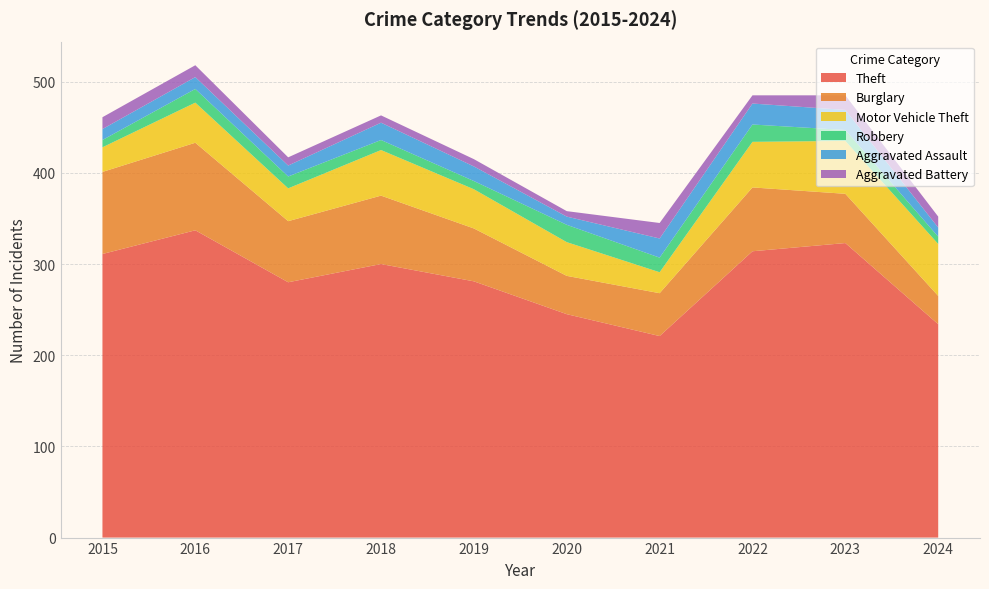

Reading left to right, transcribe all the data shown in this chart.

Theft: 311	337	280	300	281	245	221	314	323	234
Burglary: 90	96	67	75	58	42	47	70	54	31
Motor Vehicle Theft: 27	44	36	50	43	37	23	50	58	57
Robbery: 8	15	13	11	9	19	16	19	12	8
Aggravated Assault: 12	13	12	19	16	9	21	23	22	10
Aggravated Battery: 13	13	9	8	8	6	17	9	16	12